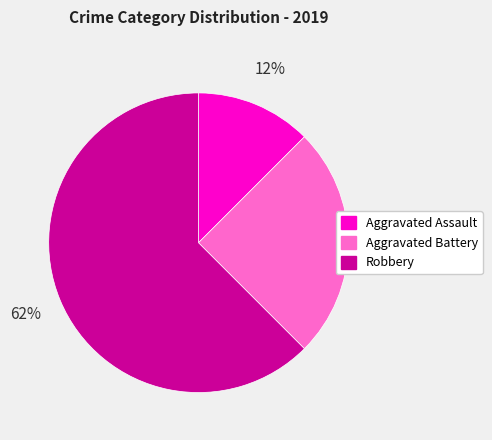

Is the sum of Aggravated Assault and Aggravated Battery greater than half?

No